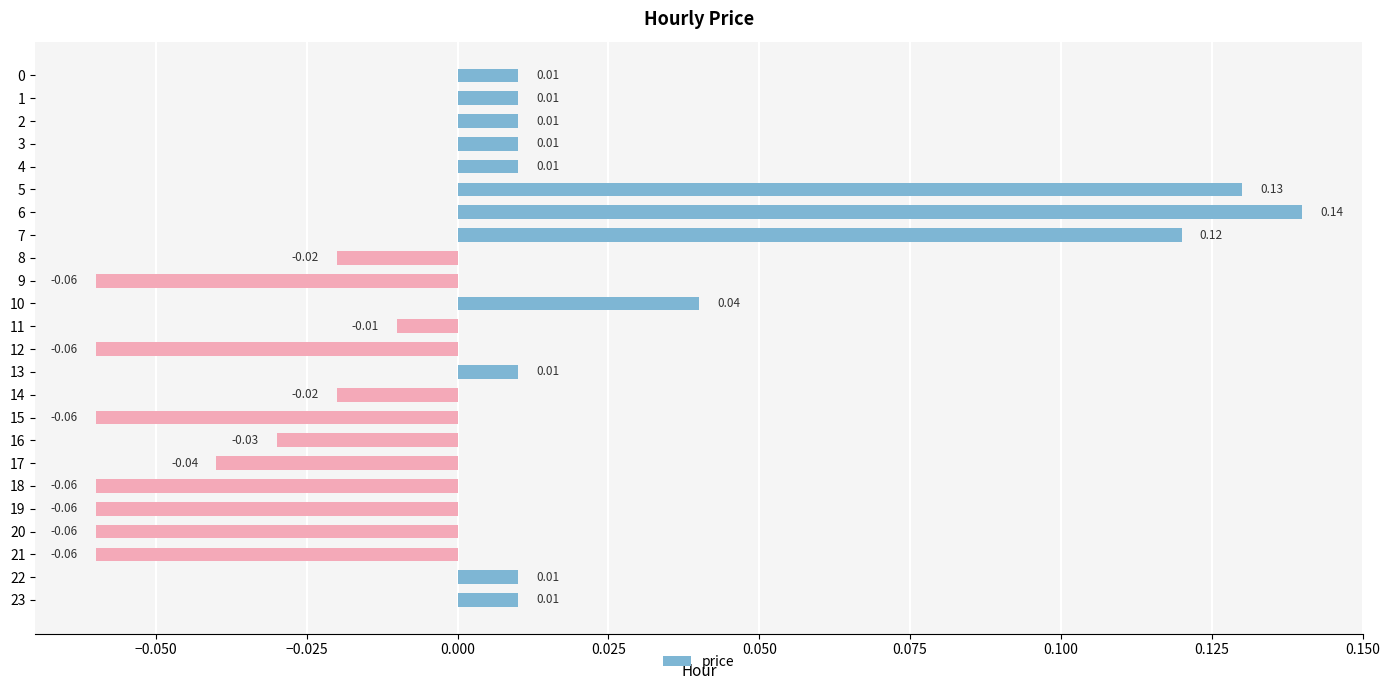

Which has a higher value, 17 or 23?

23